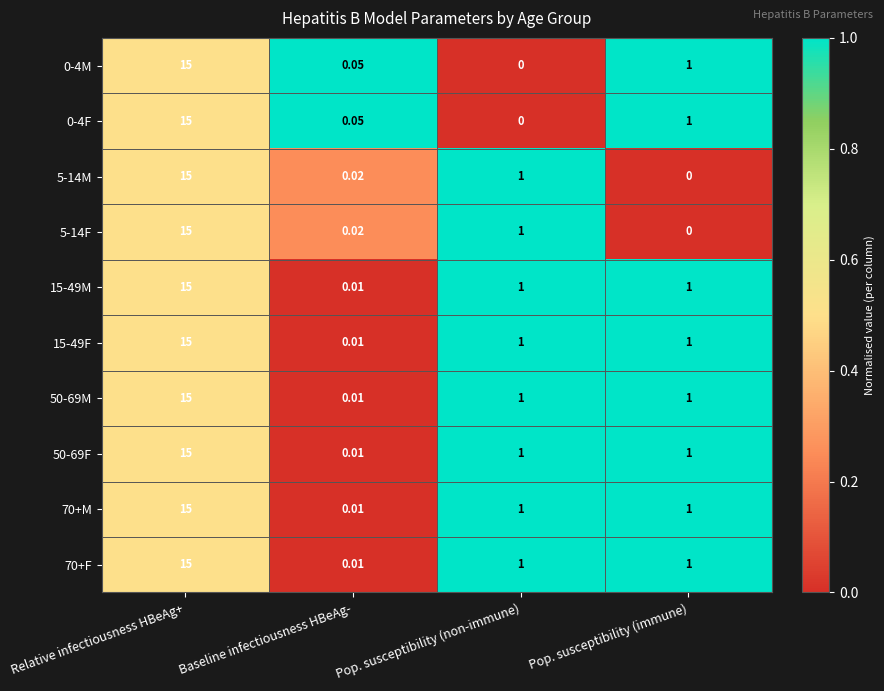

Where does the 50-69F series first go above 1?

Relative infectiousness HBeAg+